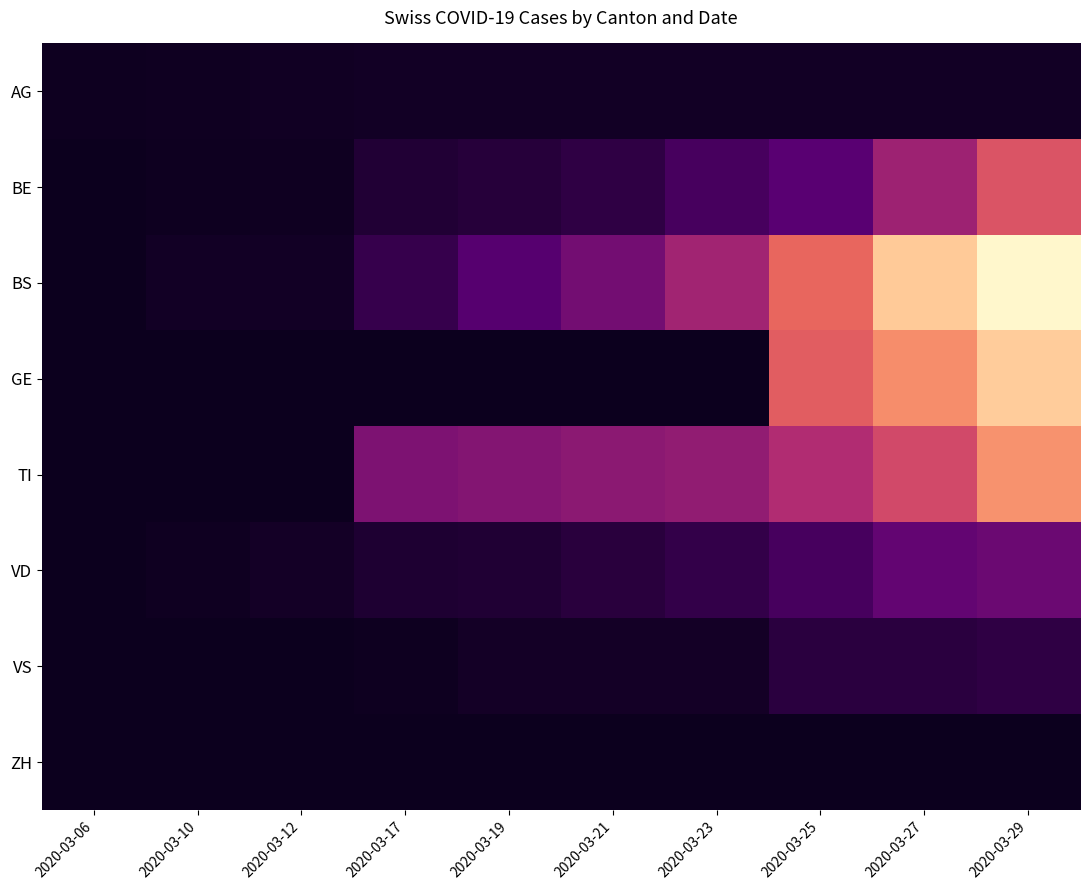

What is the total value across all series at 2020-03-23?

217